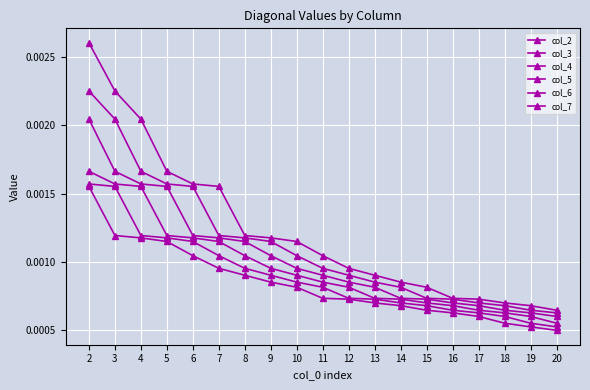

Which has a higher value, 2 or 14?

2